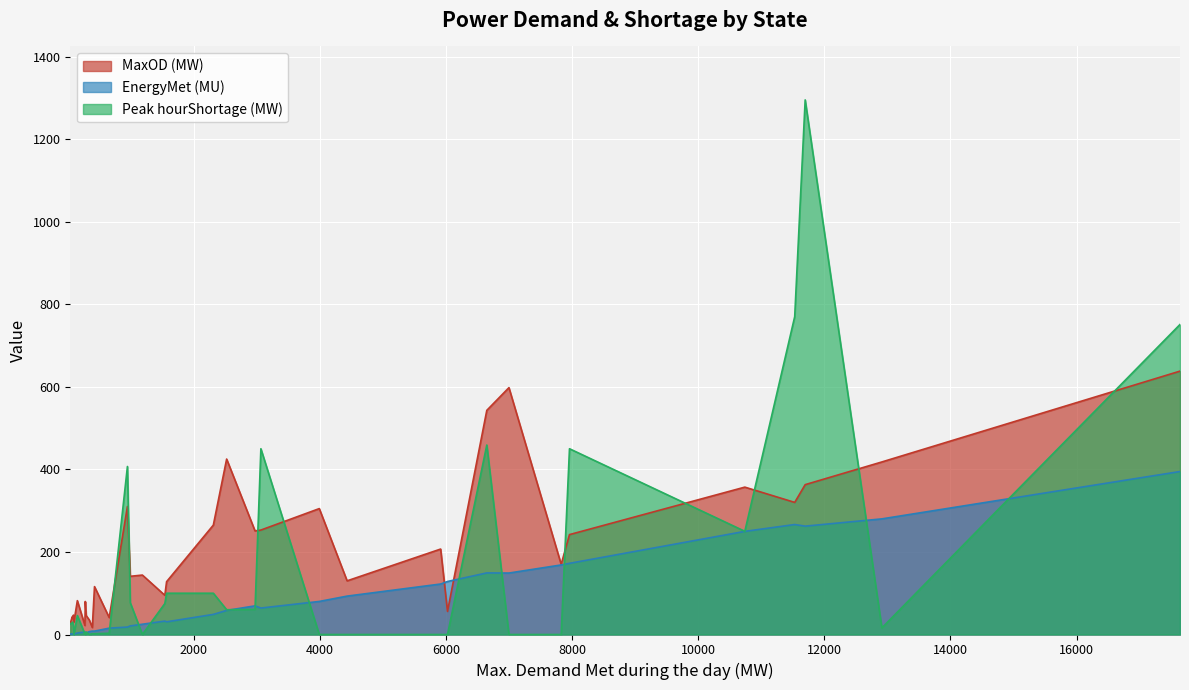

Which series has the largest range (max minus min)?

Peak hourShortage (MW)